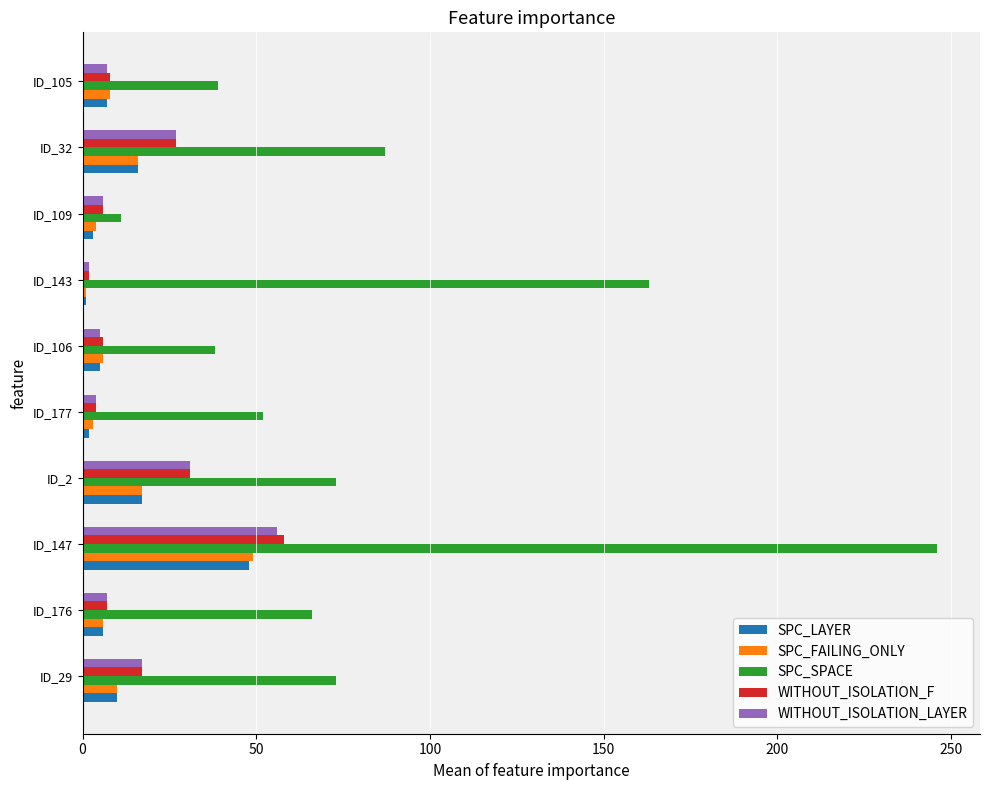

Which label corresponds to the largest value in the chart?

ID_147